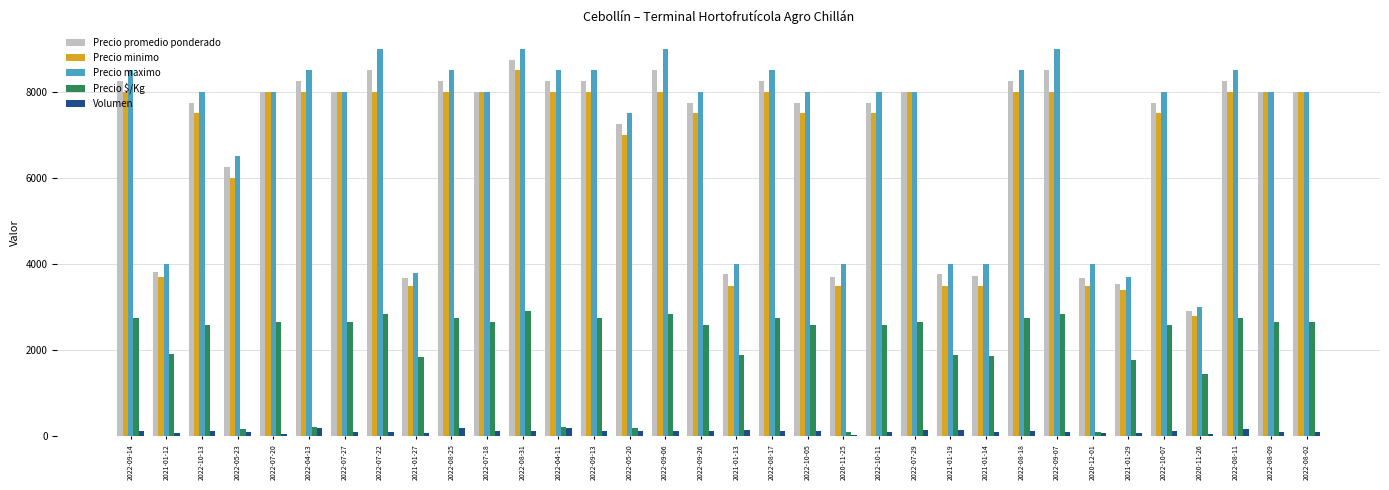

What is the sum of all Precio $/Kg values?

70477